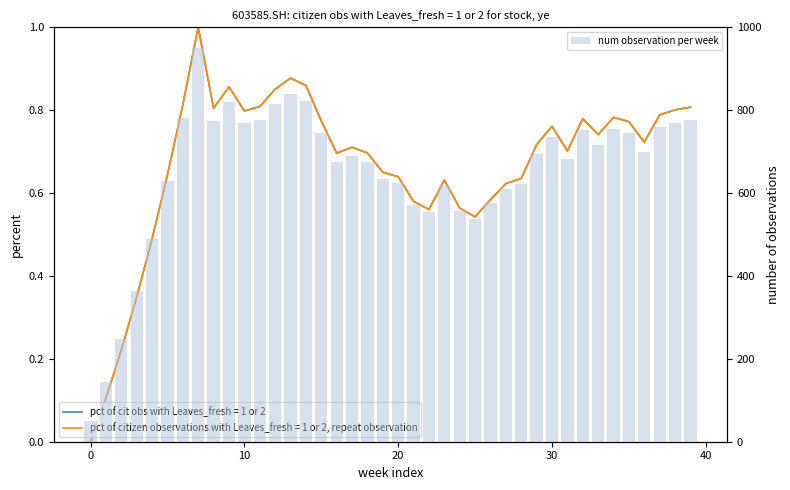

At which category does the chart reach its peak across all series?

7